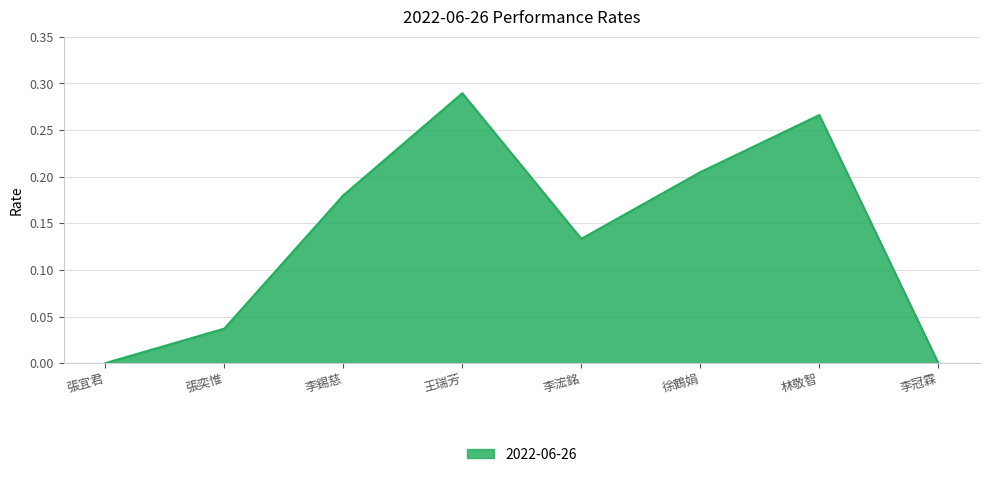

What is the sum of all values?

1.1